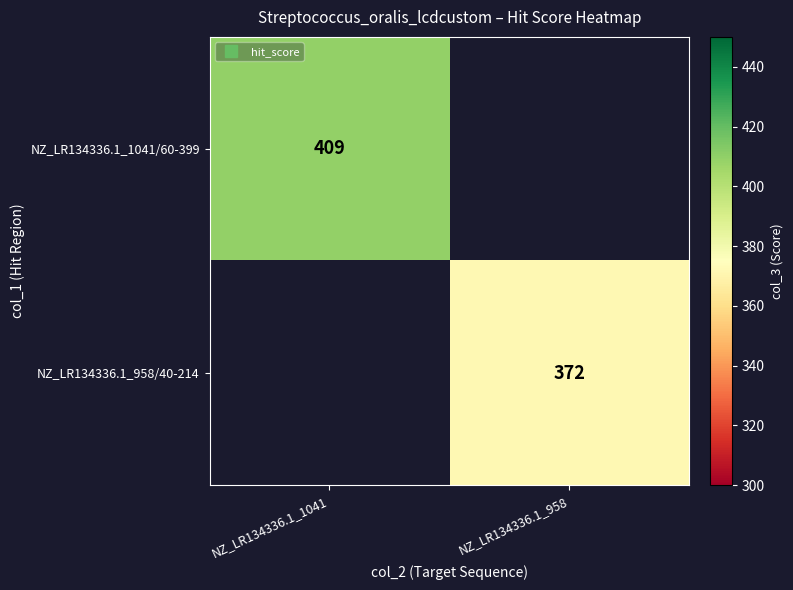

List the labels in order of NZ_LR134336.1_958/40-214 value, smallest first.

NZ_LR134336.1_1041, NZ_LR134336.1_958